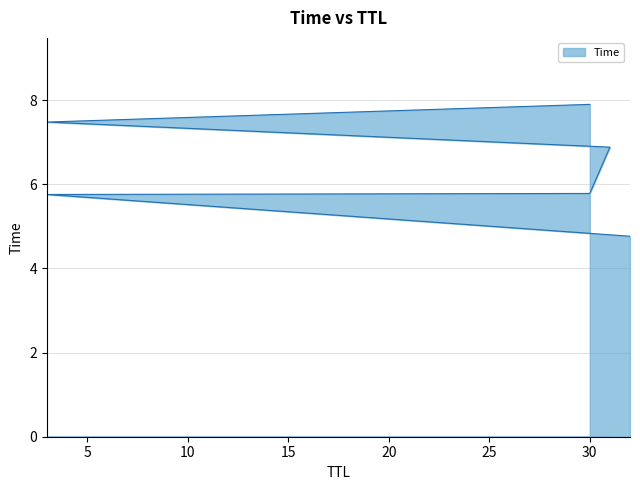

What is the label of the 2nd point from the right?

3